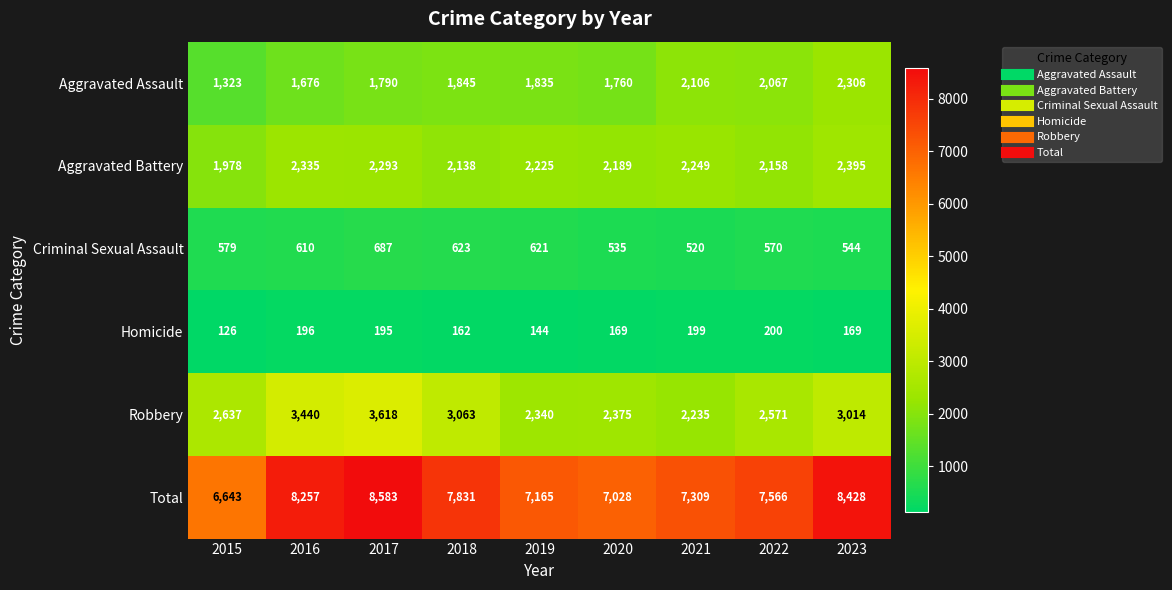

At which category is the sum across all series the highest?

2017